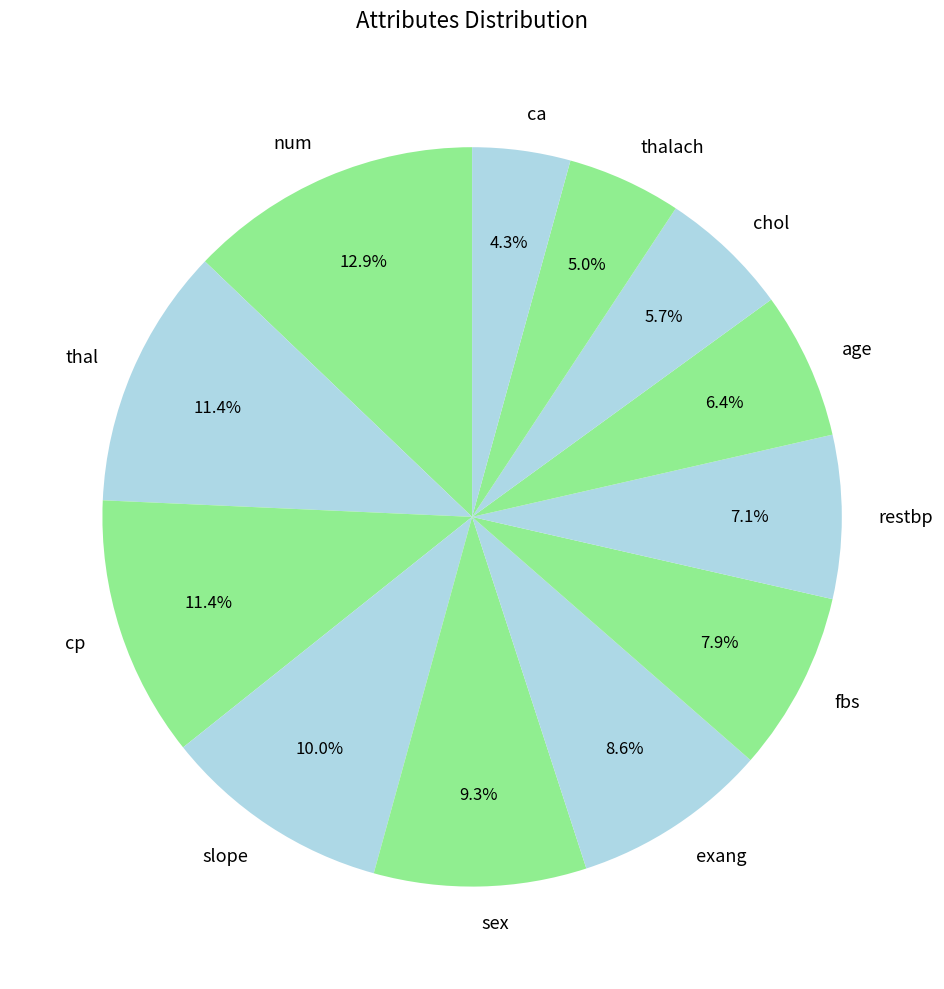

Is it true that slope is 21% of the pie?

False